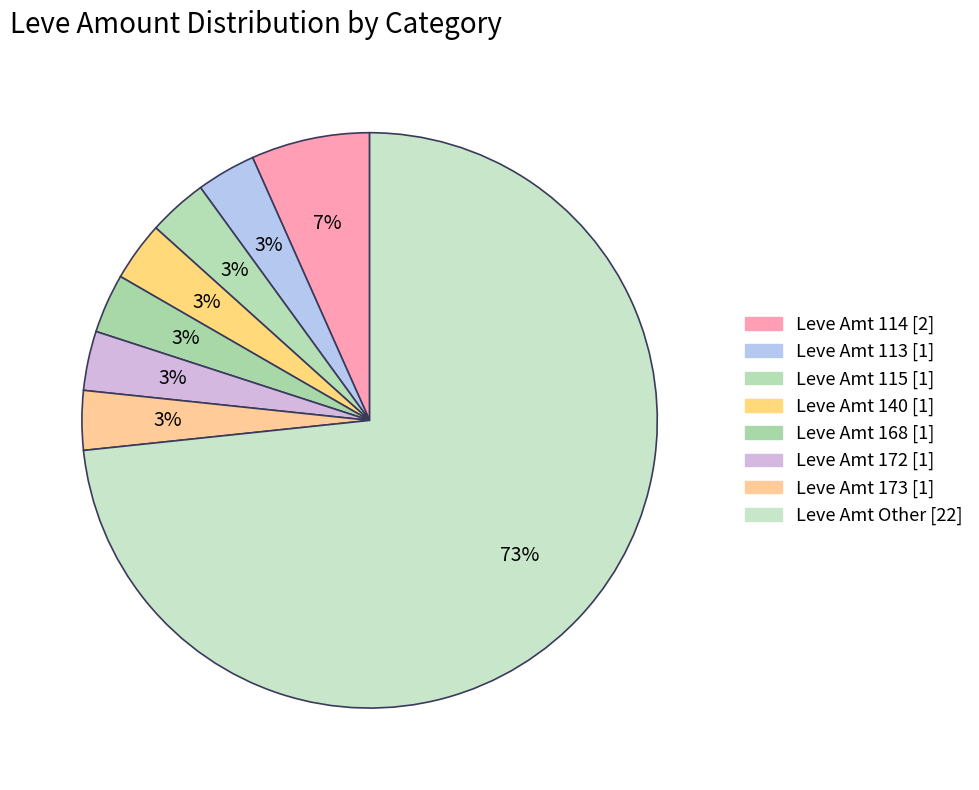

How many slices are in this pie chart?

8